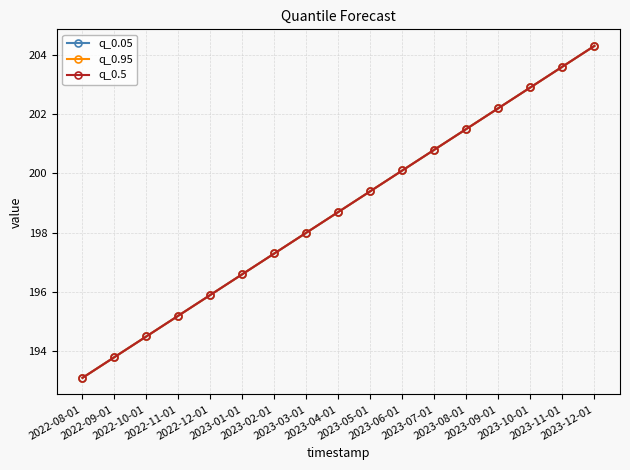

What is the difference between the q_0.05 values at 2023-04-01 and 2022-08-01?

5.6